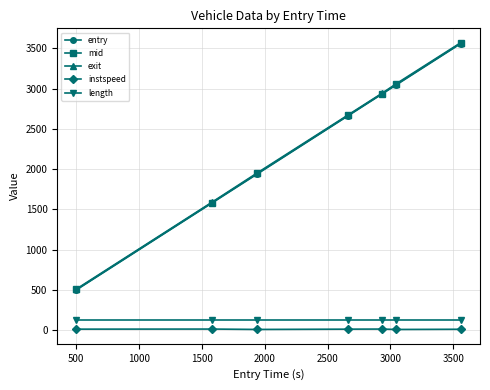

Which series has the largest range (max minus min)?

exit